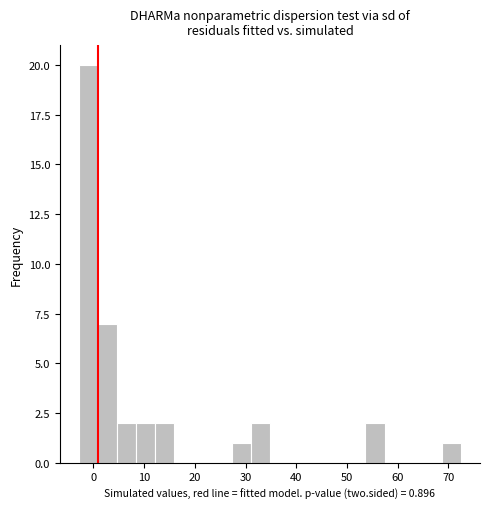

Around what value on the x-axis is the tallest bar? Give the approximate position of its centre, as read against the axis.

-1